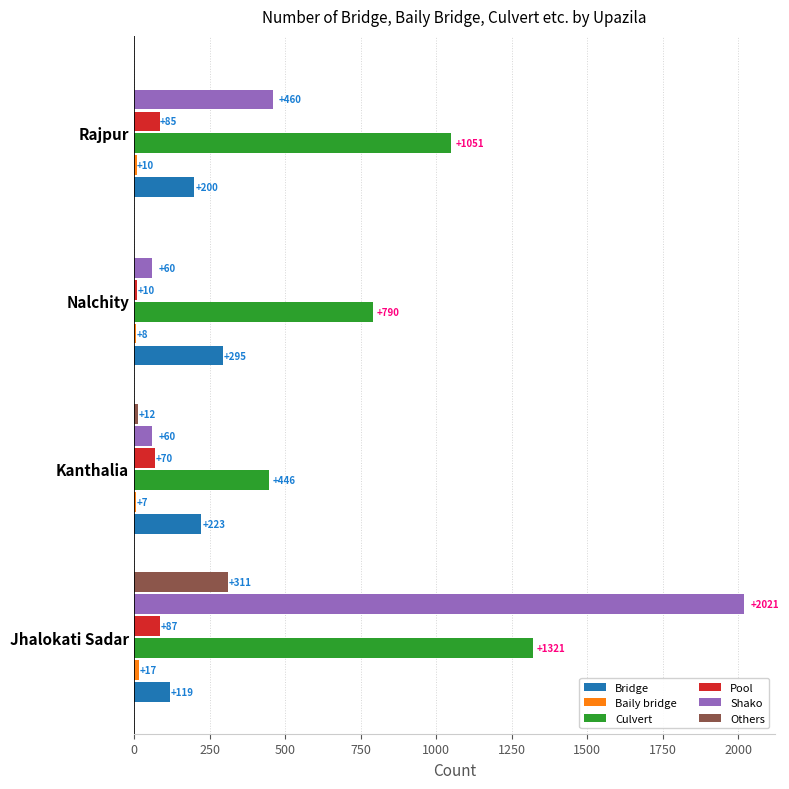

Where is Others nearest to the value 155?

Kanthalia